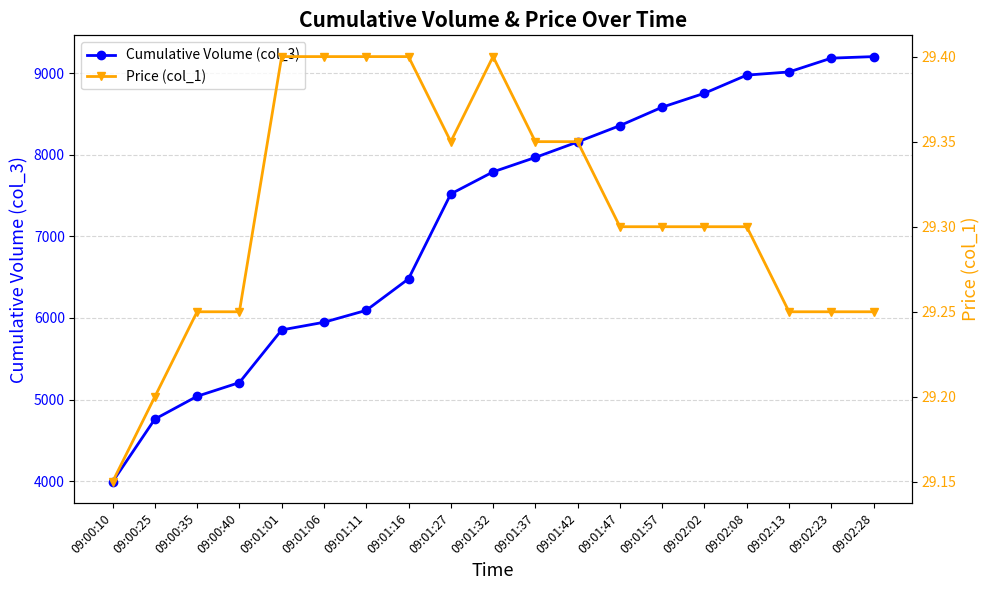

Does the chart have visible grid lines?

Yes